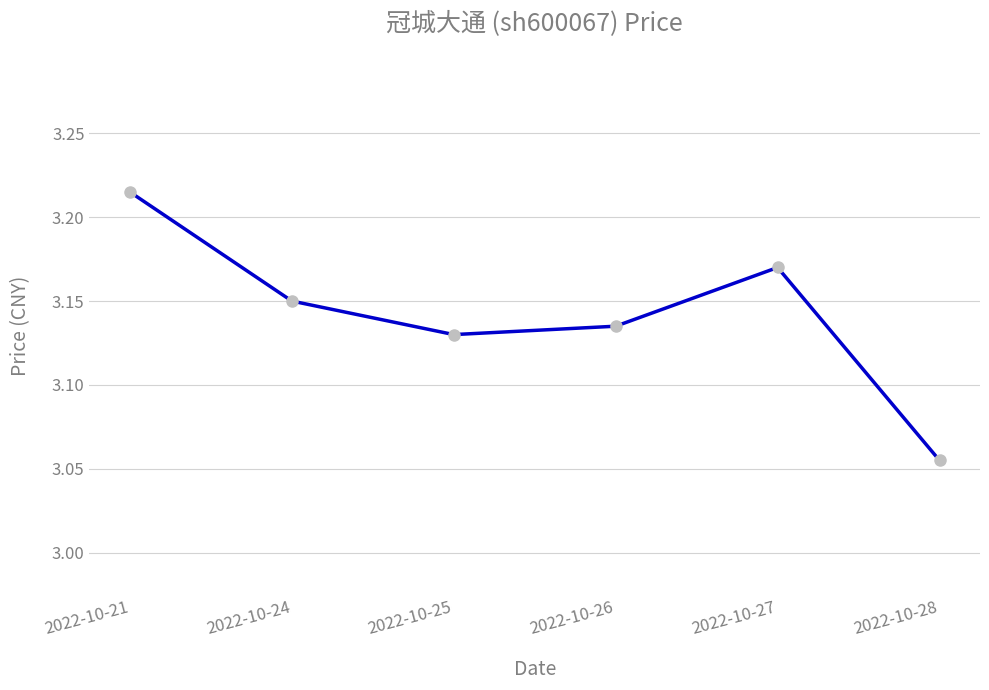

Is this an area chart (filled region under the line)?

No